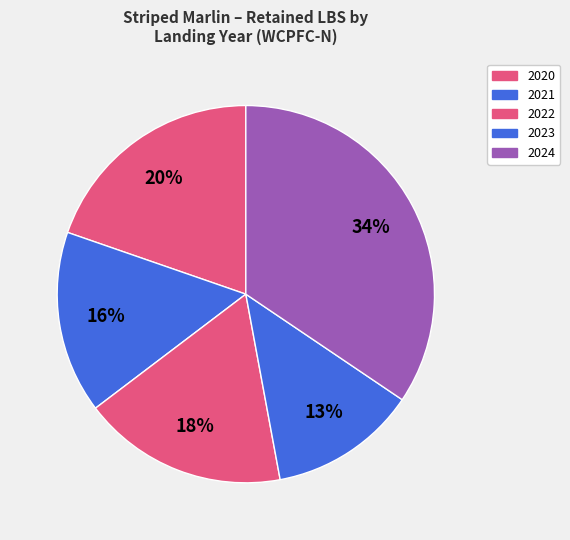

To the nearest percent, what percentage of the pie is 2022?

18%